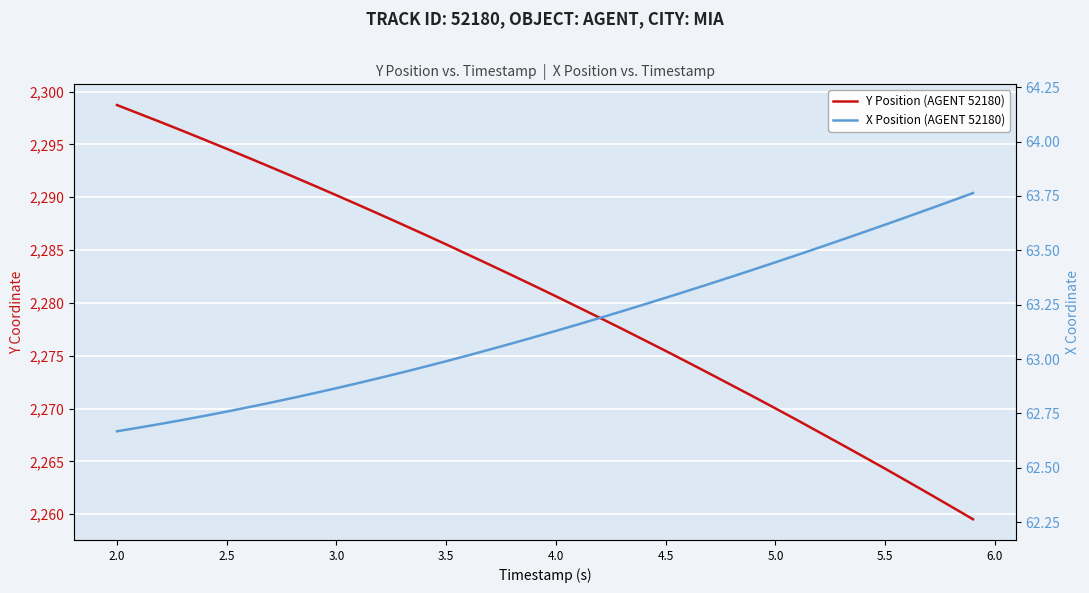

True or false: X Position (AGENT 52180) has more than 1 interior local peaks.

False